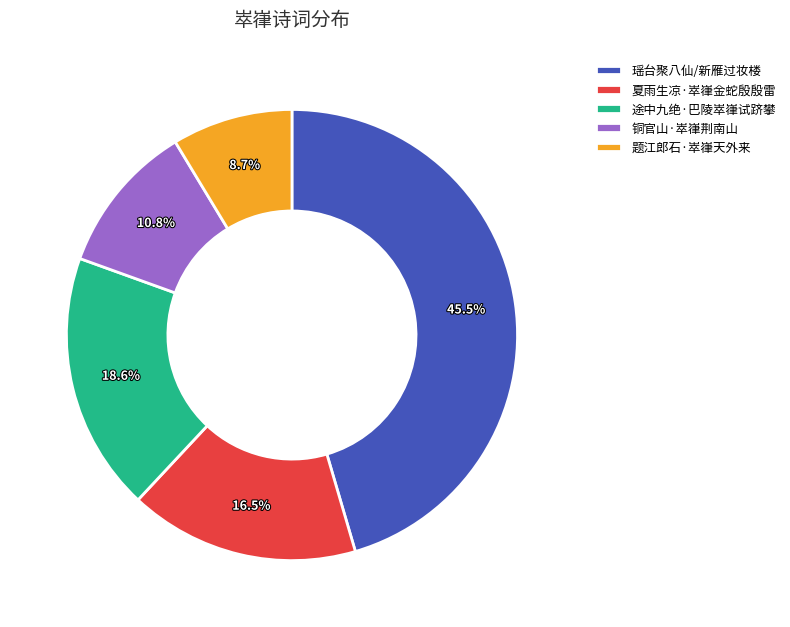

How much of the chart is everything except 题江郎石·崒嵂天外来?

91.3%